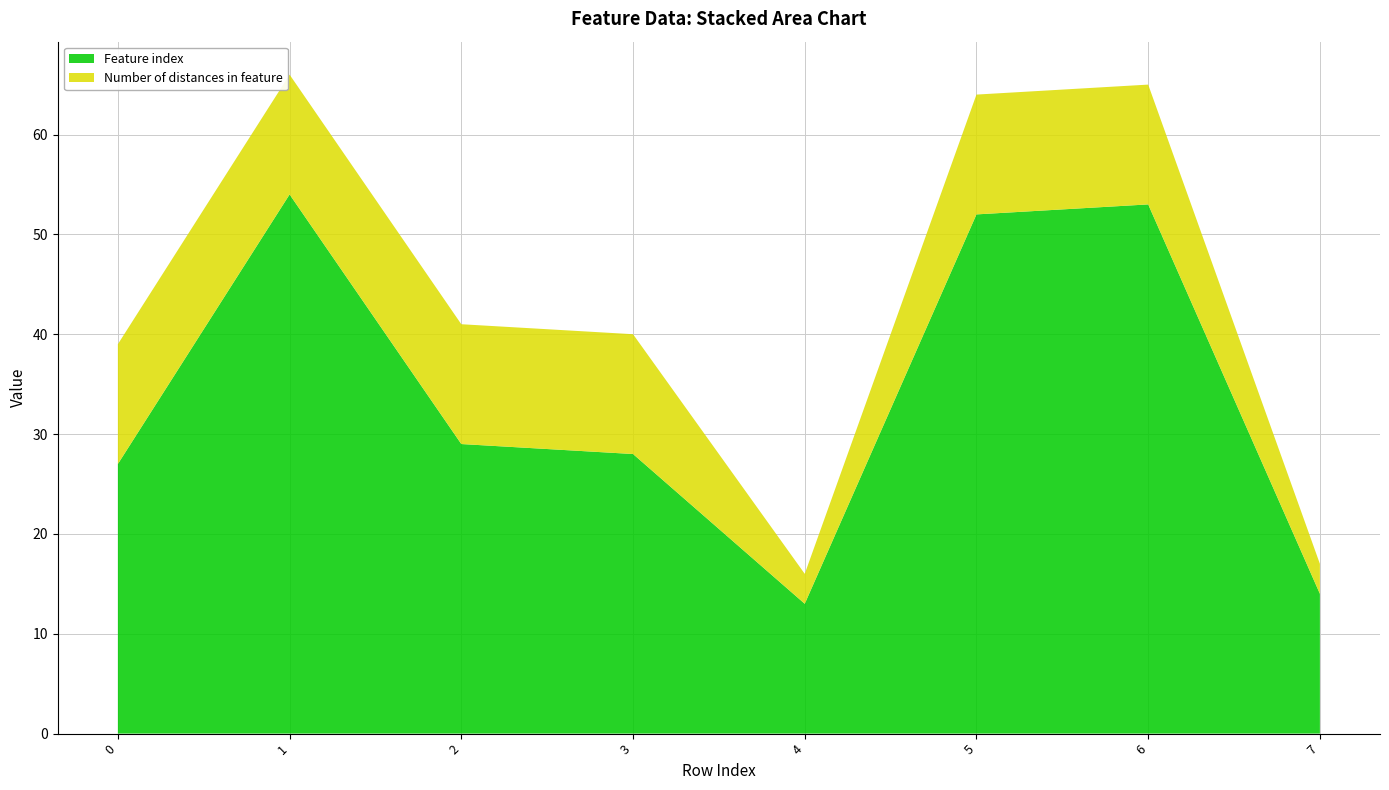

Reading right to left, what are all the values shown in this chart?

Feature index: 14	53	52	13	28	29	54	27
Number of distances in feature: 3	12	12	3	12	12	12	12